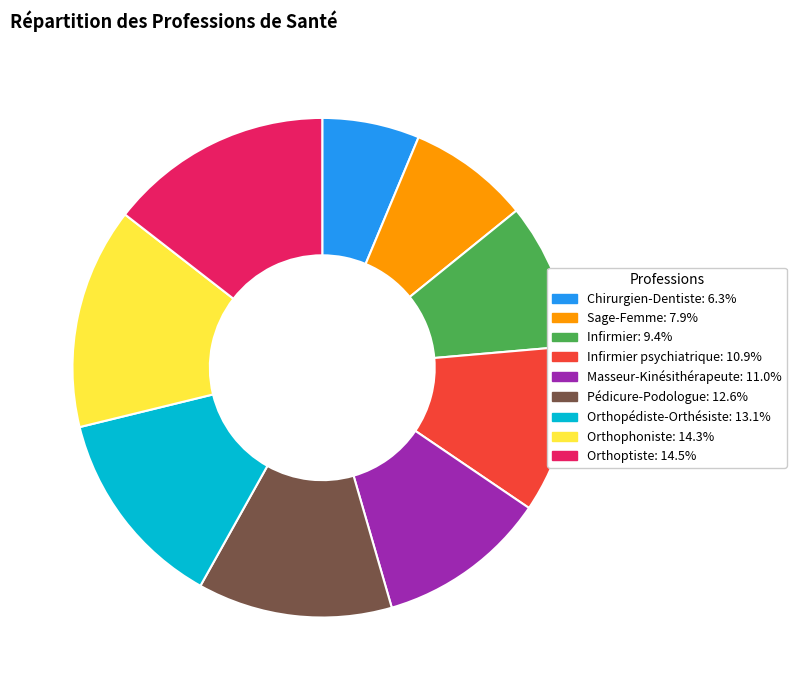

Is there a majority slice in this chart?

No